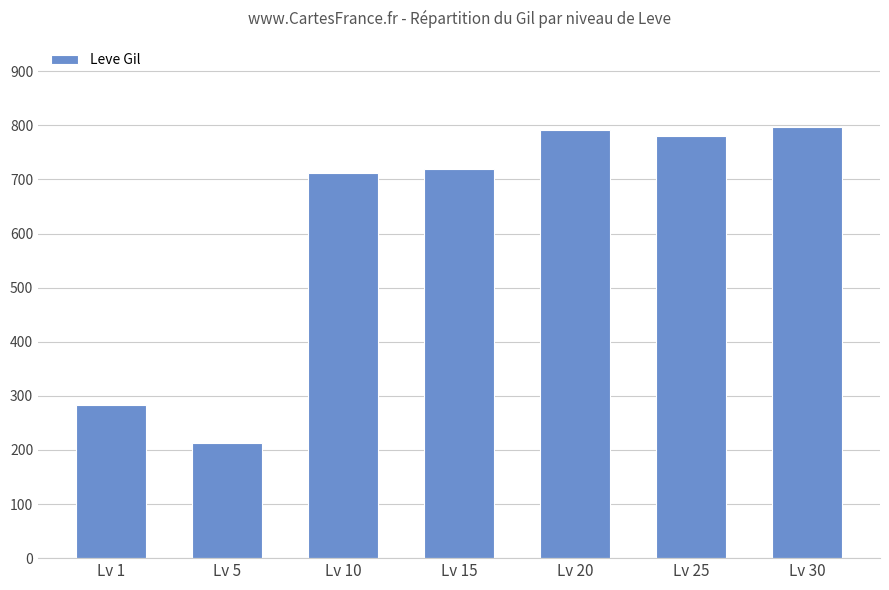

At which label is the value closest to 504?

Lv 10